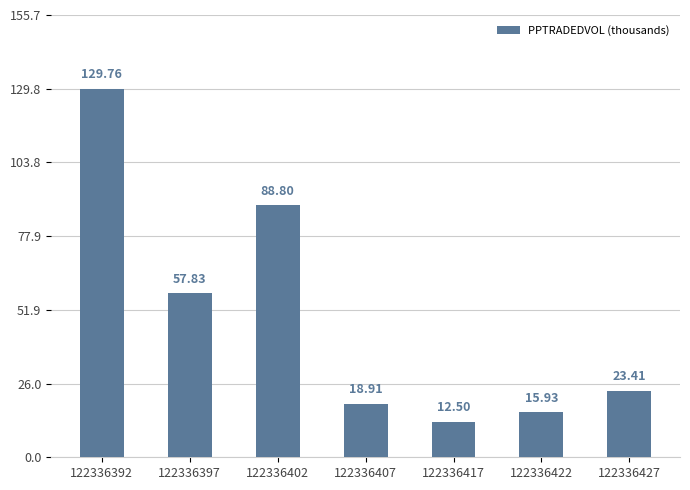

Reading left to right, what are all the values shown in this chart?

122336392=129.8	122336397=57.8	122336402=88.8	122336407=18.9	122336417=12.5	122336422=15.9	122336427=23.4